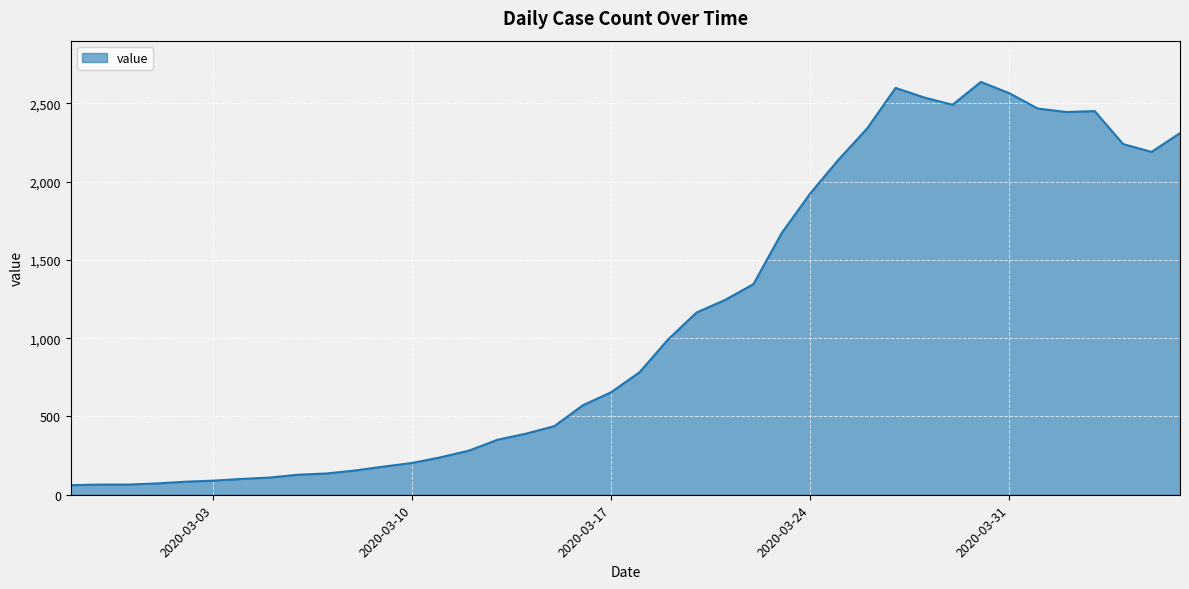

What is the smallest value displayed?

61